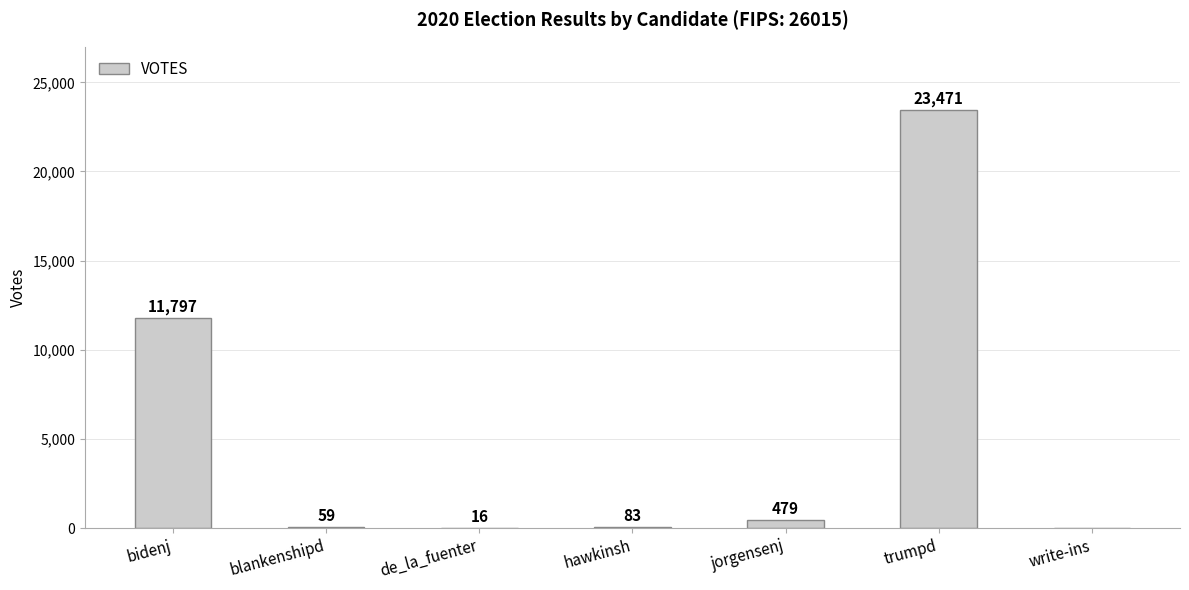

How many positive values are there?

6